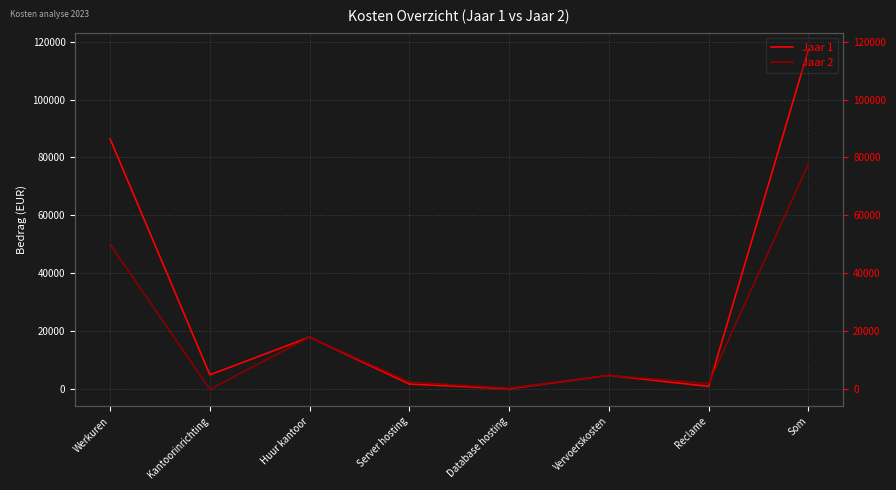

True or false: Jaar 1 has more than 2 points higher than both neighbors.

False